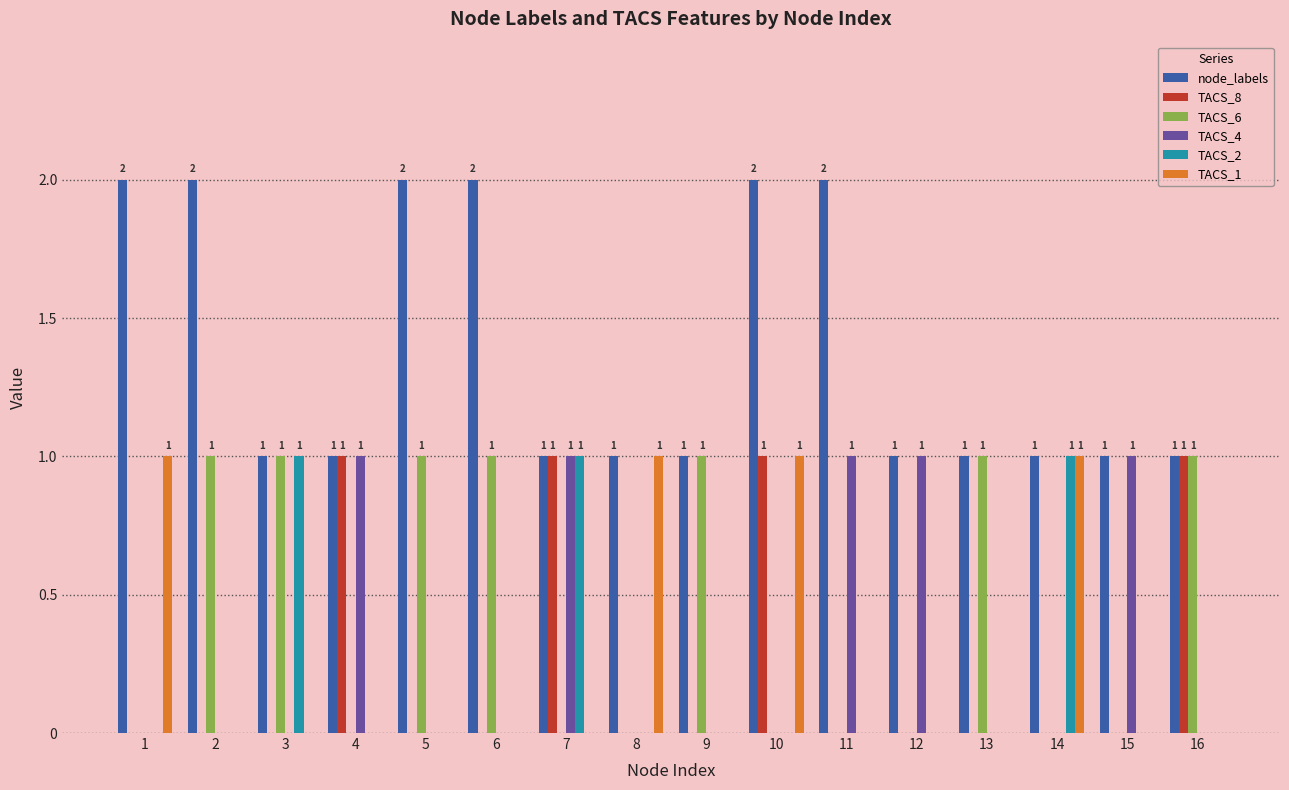

What is the total value across all series at 6?

3